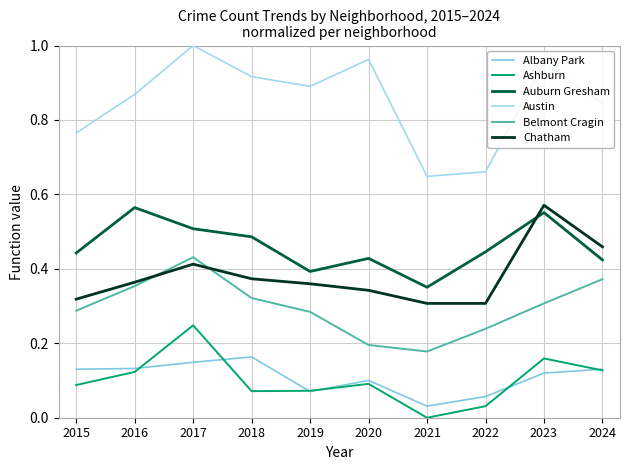

Reading left to right, what are all the values shown in this chart?

Albany Park: 2015=0.1	2016=0.1	2017=0.1	2018=0.2	2019=0.1	2020=0.1	2021=0.0	2022=0.1	2023=0.1	2024=0.1
Ashburn: 2015=0.1	2016=0.1	2017=0.2	2018=0.1	2019=0.1	2020=0.1	2021=0.0	2022=0.0	2023=0.2	2024=0.1
Auburn Gresham: 2015=0.4	2016=0.6	2017=0.5	2018=0.5	2019=0.4	2020=0.4	2021=0.4	2022=0.4	2023=0.6	2024=0.4
Austin: 2015=0.8	2016=0.9	2017=1.0	2018=0.9	2019=0.9	2020=1.0	2021=0.6	2022=0.7	2023=1.0	2024=0.8
Belmont Cragin: 2015=0.3	2016=0.4	2017=0.4	2018=0.3	2019=0.3	2020=0.2	2021=0.2	2022=0.2	2023=0.3	2024=0.4
Chatham: 2015=0.3	2016=0.4	2017=0.4	2018=0.4	2019=0.4	2020=0.3	2021=0.3	2022=0.3	2023=0.6	2024=0.5